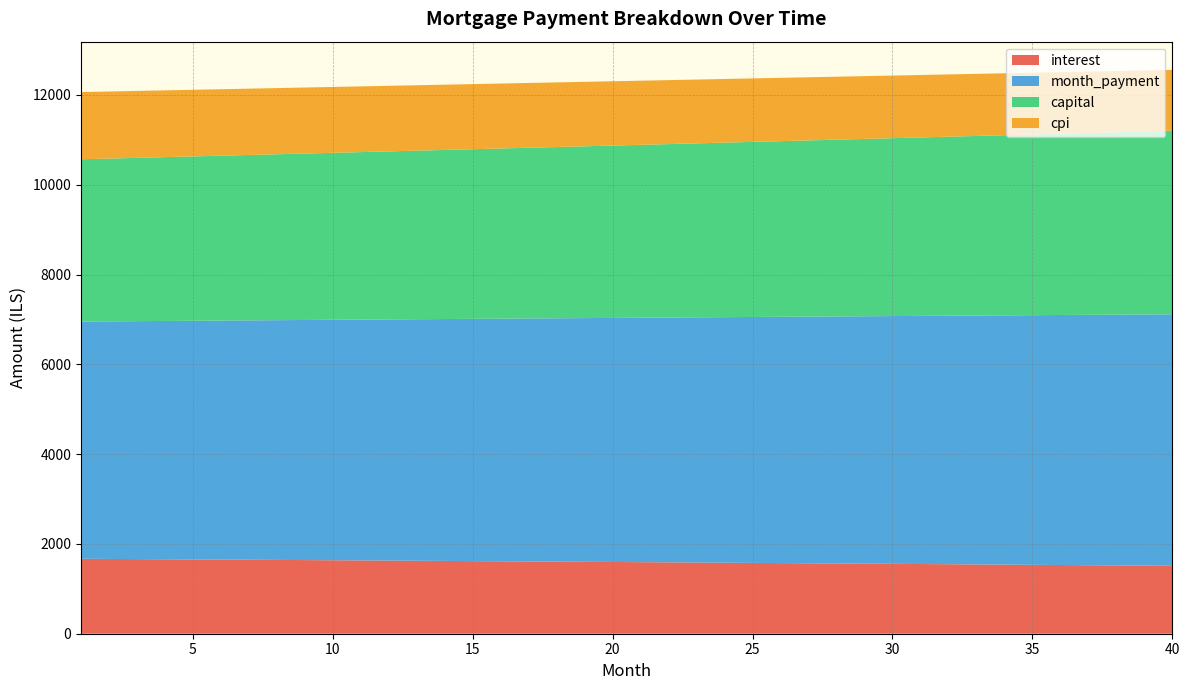

Reading right to left, transcribe all the data shown in this chart.

interest: 40=1512.5	39=1517.1	38=1521.6	37=1526.0	36=1530.5	35=1534.9	34=1539.3	33=1543.6	32=1548.0	31=1552.3	30=1556.5	29=1560.8	28=1565.0	27=1569.2	26=1573.4	25=1577.5	24=1581.6	23=1585.7	22=1589.8	21=1593.8	20=1597.8	19=1601.8	18=1605.8	17=1609.7	16=1613.6	15=1617.5	14=1621.4	13=1625.2	12=1629.0	11=1632.8	10=1636.5	9=1640.2	8=1643.9	7=1647.6	6=1651.3	5=1654.9	4=1658.5	3=1662.1	2=1665.6	1=1669.2
month_payment: 40=5601.5	39=5593.1	38=5584.8	37=5576.4	36=5568.0	35=5559.7	34=5551.4	33=5543.1	32=5534.8	31=5526.5	30=5518.2	29=5509.9	28=5501.7	27=5493.4	26=5485.2	25=5477.0	24=5468.8	23=5460.6	22=5452.4	21=5444.3	20=5436.1	19=5428.0	18=5419.8	17=5411.7	16=5403.6	15=5395.5	14=5387.4	13=5379.4	12=5371.3	11=5363.3	10=5355.2	9=5347.2	8=5339.2	7=5331.2	6=5323.2	5=5315.2	4=5307.3	3=5299.3	2=5291.4	1=5283.5
capital: 40=4089.0	39=4076.1	38=4063.2	37=4050.4	36=4037.6	35=4024.8	34=4012.1	33=3999.4	32=3986.8	31=3974.2	30=3961.6	29=3949.1	28=3936.7	27=3924.2	26=3911.8	25=3899.5	24=3887.1	23=3874.9	22=3862.6	21=3850.4	20=3838.3	19=3826.1	18=3814.0	17=3802.0	16=3790.0	15=3778.0	14=3766.1	13=3754.2	12=3742.3	11=3730.5	10=3718.7	9=3707.0	8=3695.3	7=3683.6	6=3671.9	5=3660.3	4=3648.8	3=3637.3	2=3625.8	1=3614.3
cpi: 40=1355.1	39=1359.2	38=1363.3	37=1367.3	36=1371.4	35=1375.4	34=1379.3	33=1383.3	32=1387.2	31=1391.1	30=1394.9	29=1398.8	28=1402.6	27=1406.4	26=1410.2	25=1413.9	24=1417.6	23=1421.3	22=1425.0	21=1428.7	20=1432.3	19=1435.9	18=1439.5	17=1443.0	16=1446.6	15=1450.1	14=1453.6	13=1457.0	12=1460.5	11=1463.9	10=1467.3	9=1470.7	8=1474.0	7=1477.3	6=1480.6	5=1483.9	4=1487.2	3=1490.4	2=1493.6	1=1496.8